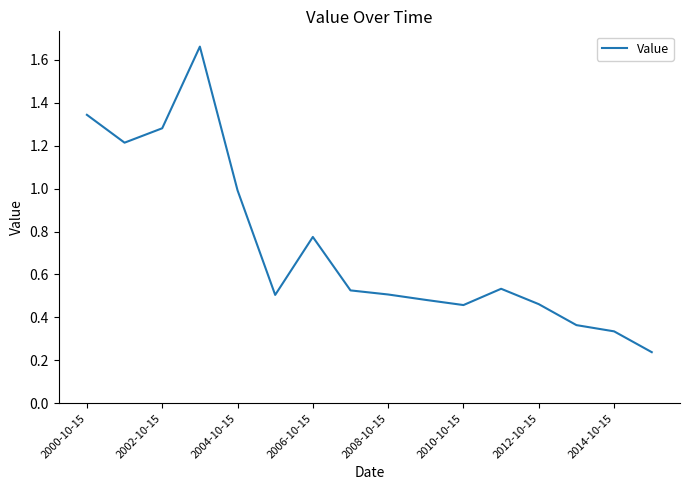

What is the difference between the maximum and minimum values?

1.4